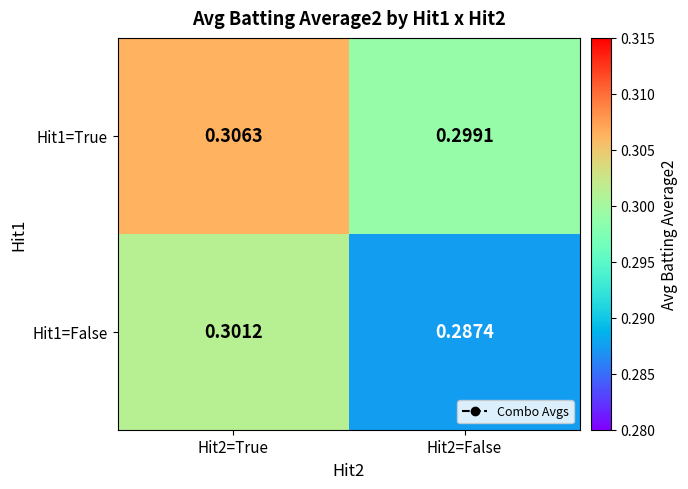

Rank the series by their average value, from highest to lowest.

Hit1=True, Hit1=False